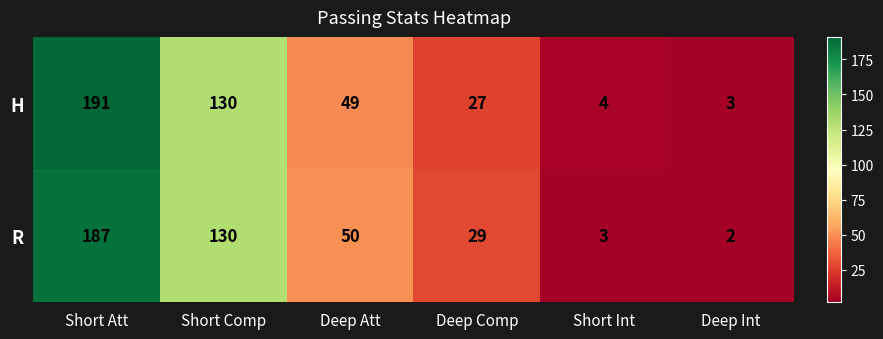

The H series shows 191 at Short Att. True or false?

True